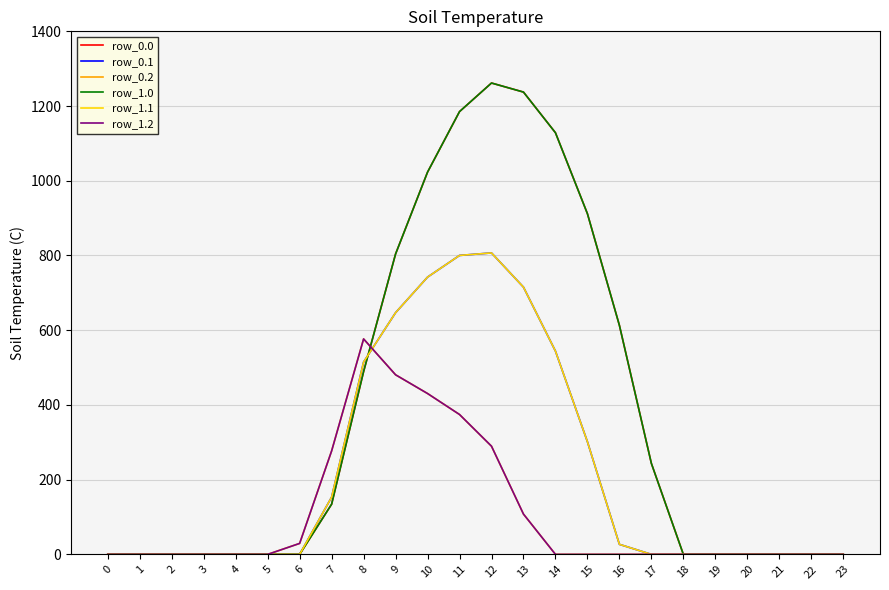

Which has a higher value, 23 or 1?

23